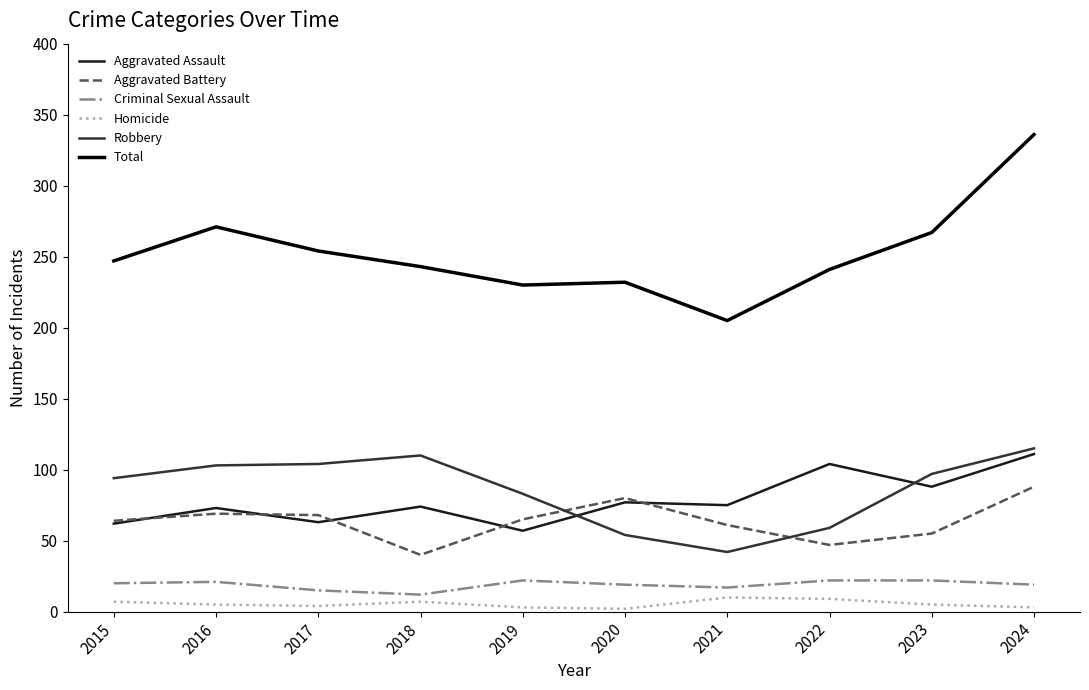

At which label does Robbery reach its minimum?

2021